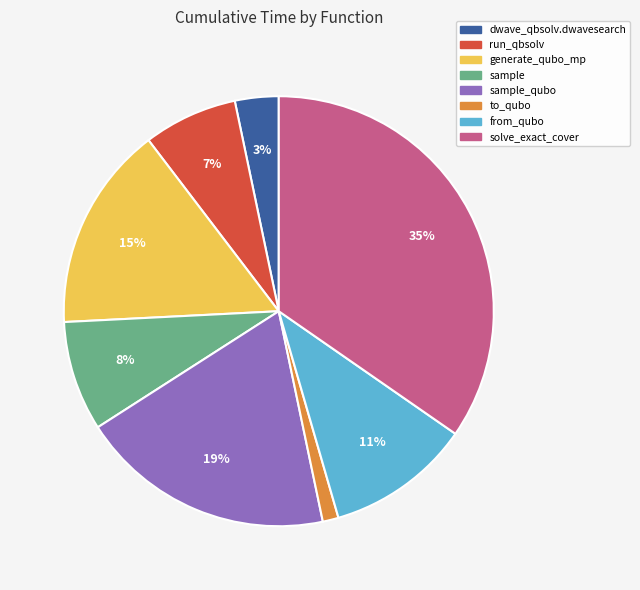

To the nearest percent, what is the average slice percentage?

12%